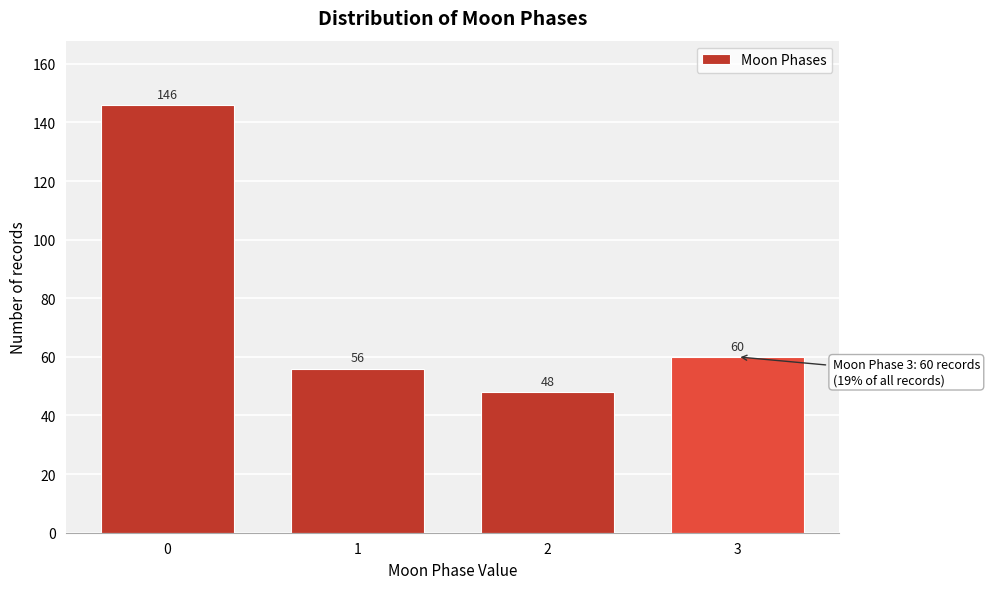

Reading left to right, extract all data points from this chart.

146	56	48	60